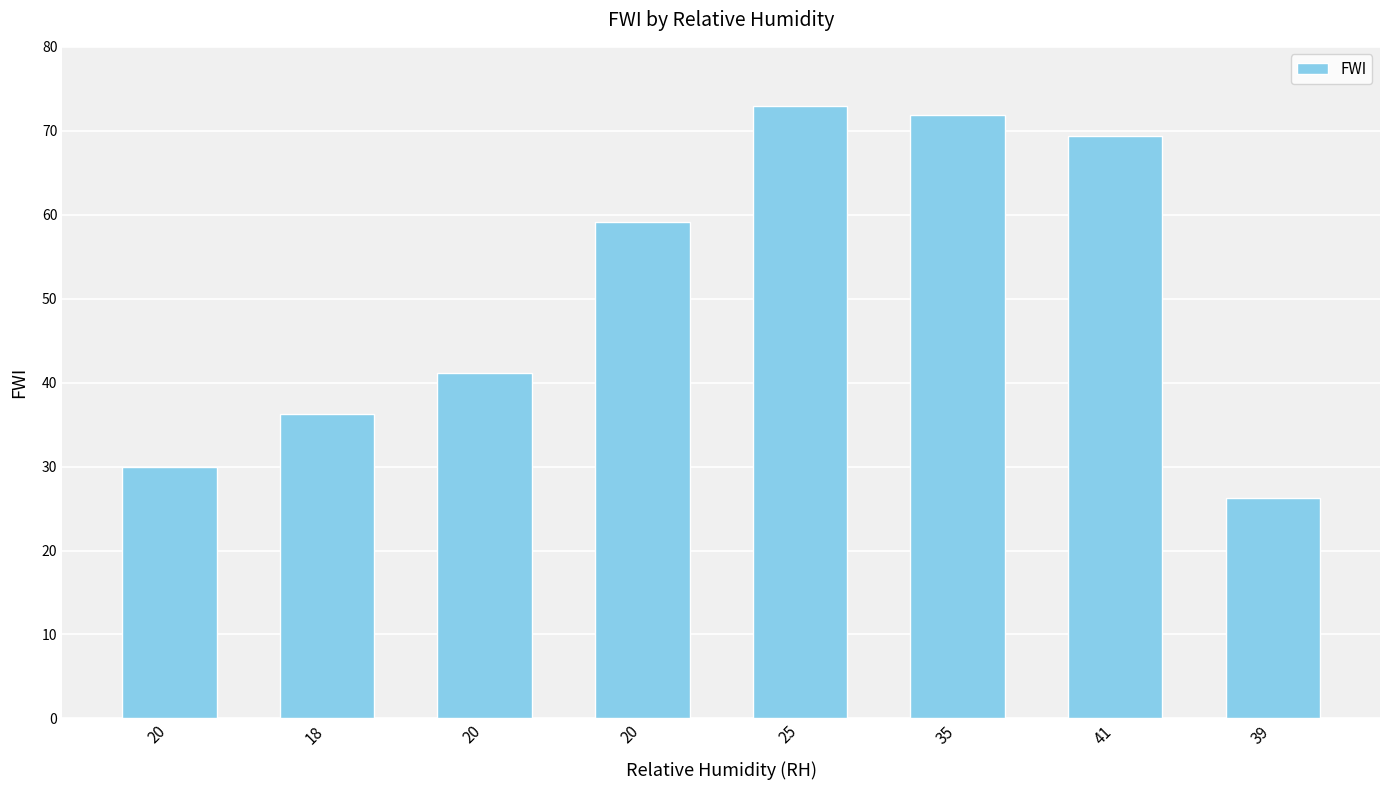

How many data points are less than 59?

4